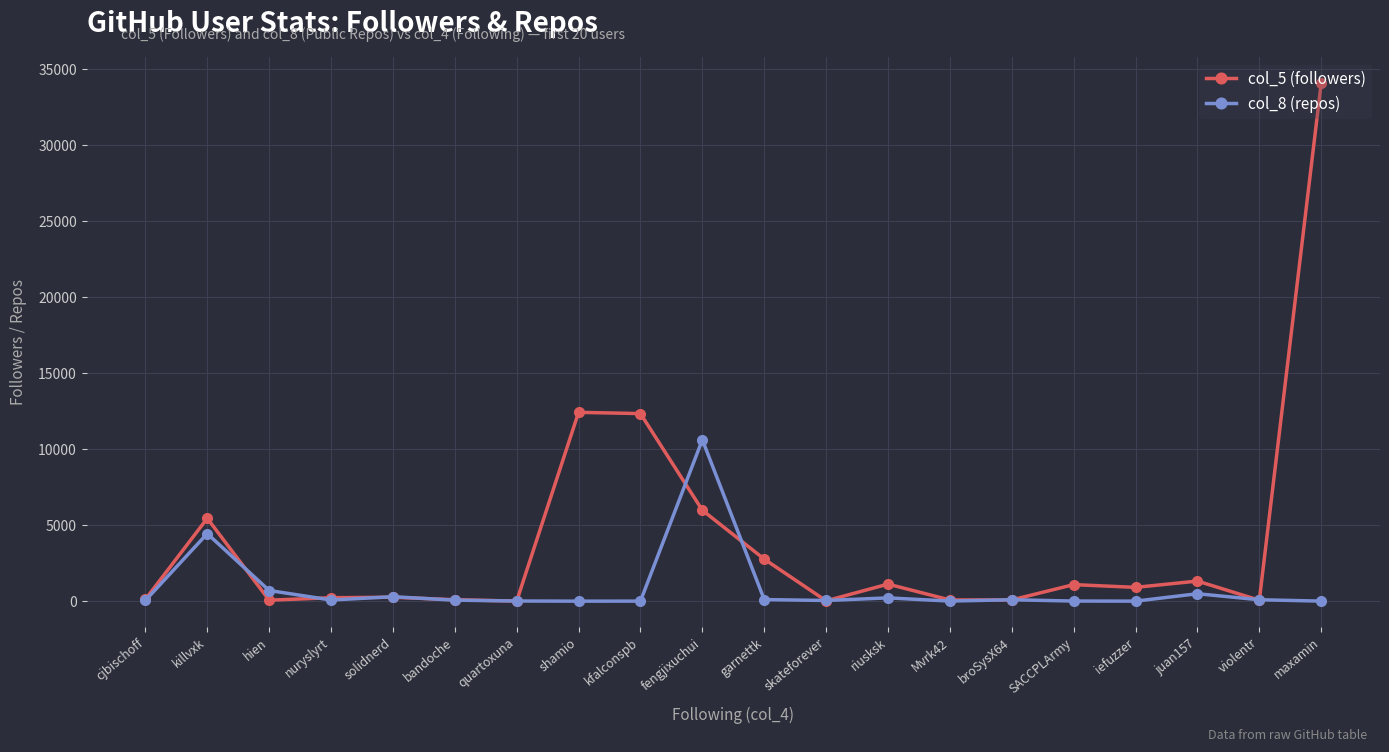

Does the chart have visible grid lines?

Yes